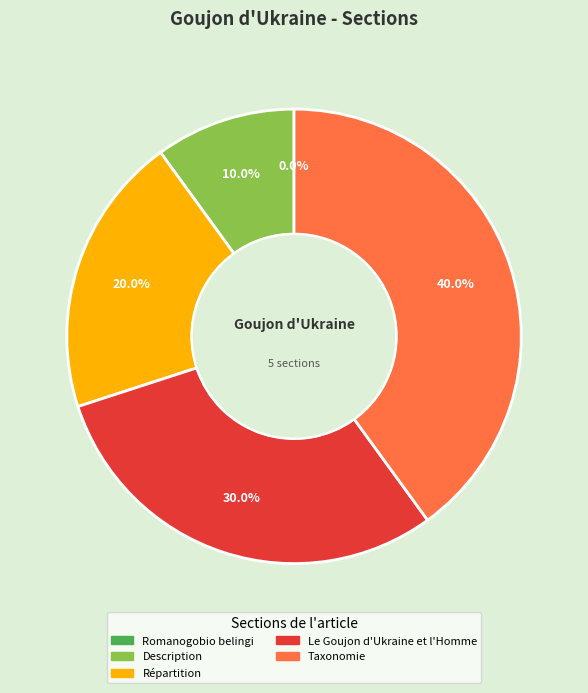

Does Répartition represent more than half of the total?

No